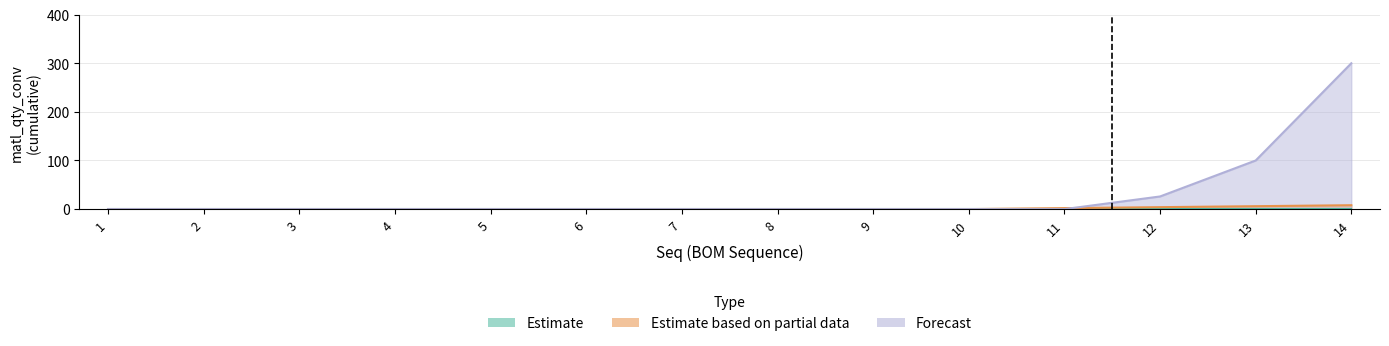

List the labels in order of Estimate based on partial data value, smallest first.

1, 2, 3, 4, 5, 6, 7, 8, 9, 10, 11, 12, 13, 14